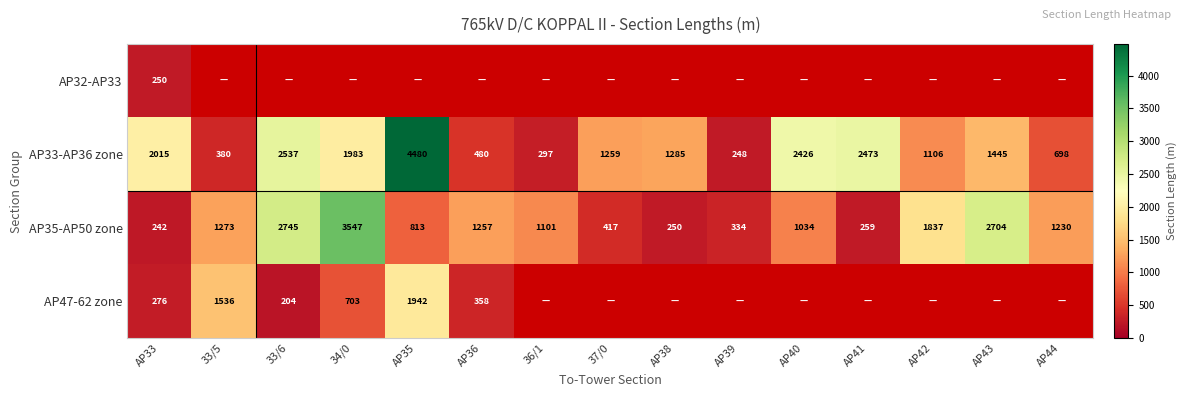

Is the value of AP47-62 zone at 33/6 greater than the value of AP33-AP36 zone at AP40?

No